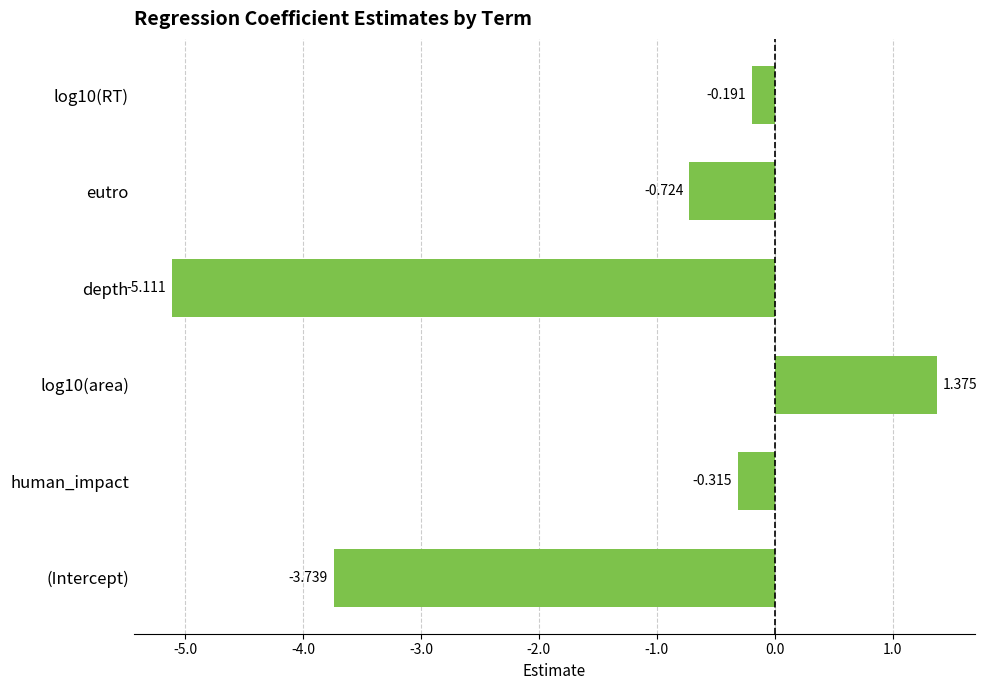

Count the number of data series in this chart.

1